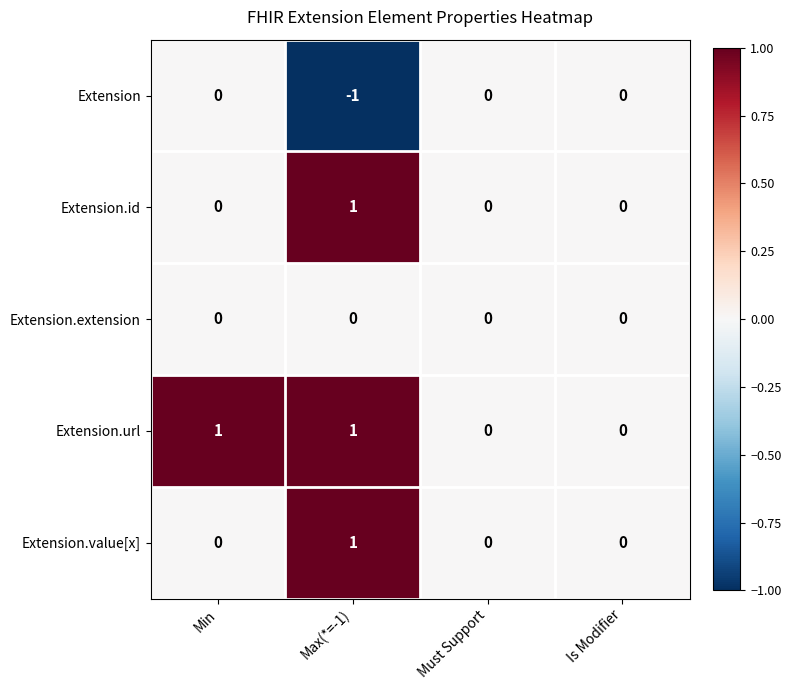

Reading left to right, list all the values displayed in this chart.

Extension: 0	-1	0	0
Extension.id: 0	1	0	0
Extension.extension: 0	0	0	0
Extension.url: 1	1	0	0
Extension.value[x]: 0	1	0	0